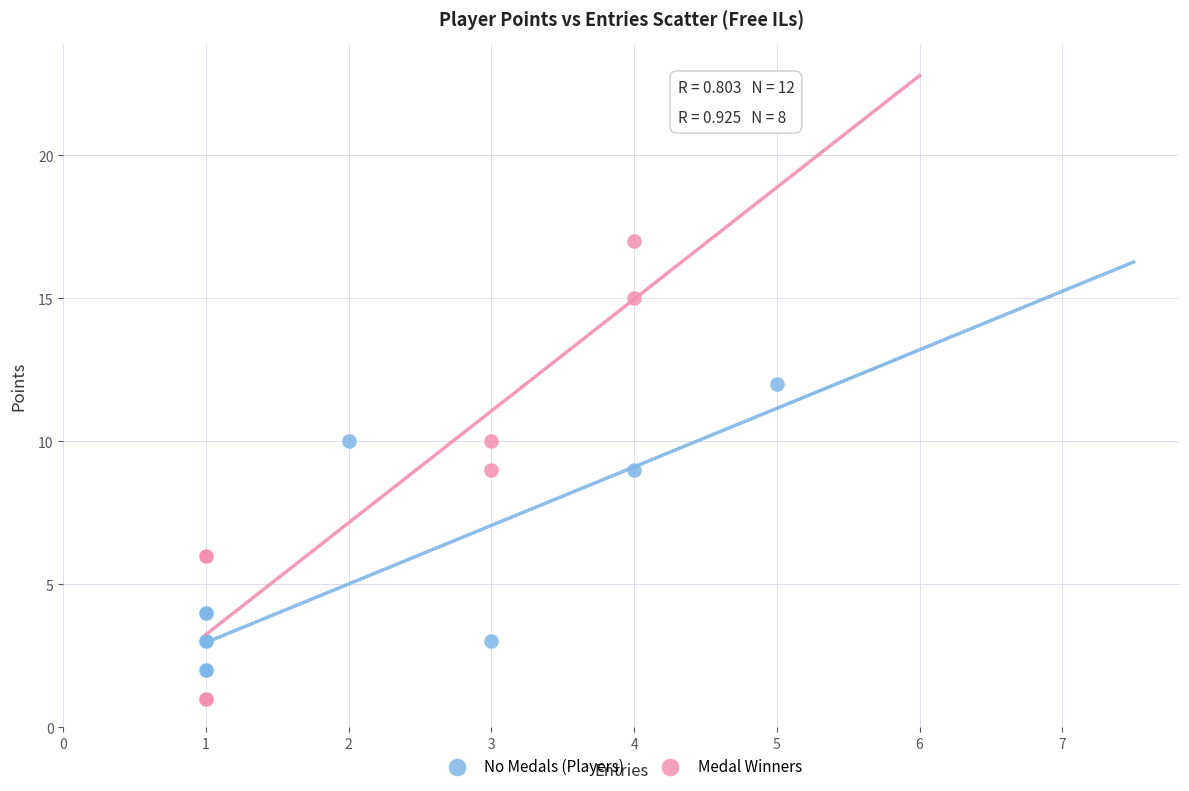

Which series has the widest spread of Y values?

Medal Winners